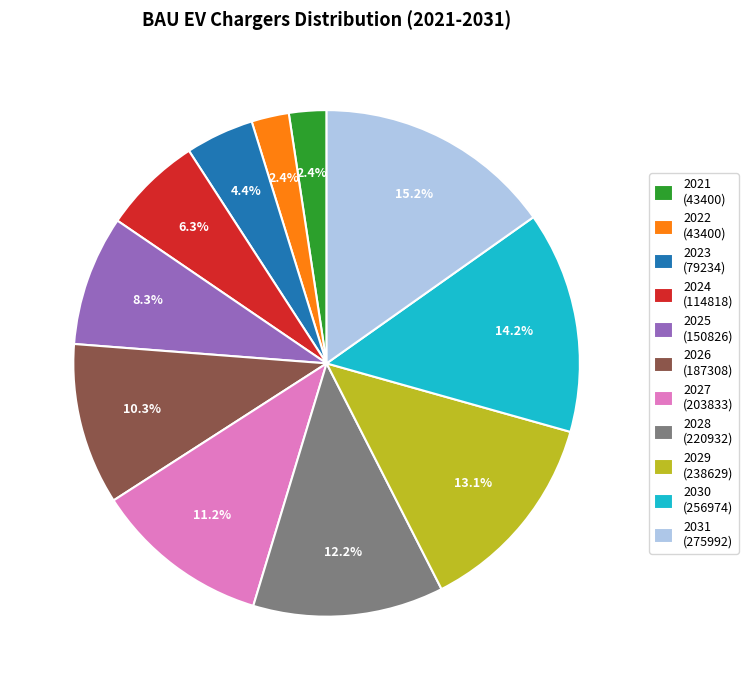

How many slices are in this pie chart?

11